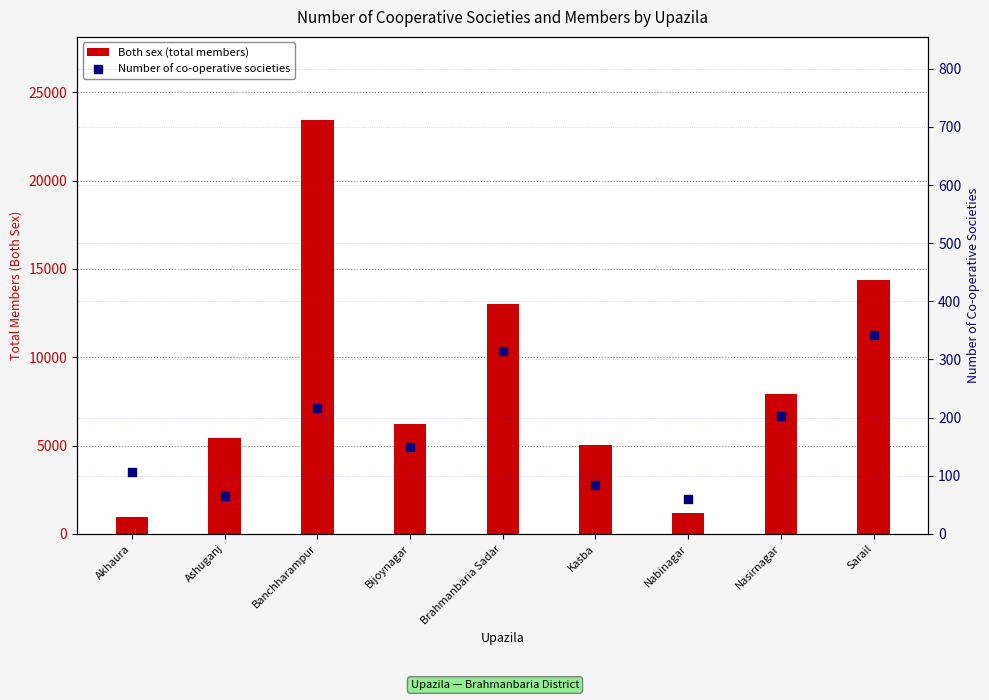

Is the value of Both sex (total members) at Brahmanbaria Sadar greater than the value of Number of co-operative societies at Akhaura?

Yes